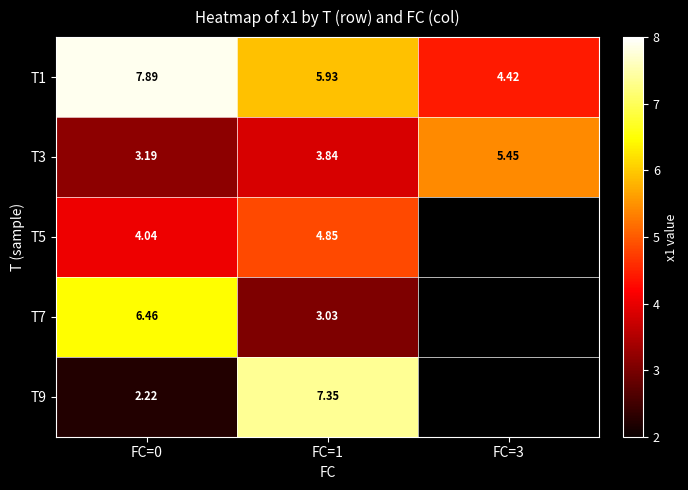

True or false: T1 has a value of 4.4 at FC=3.

True